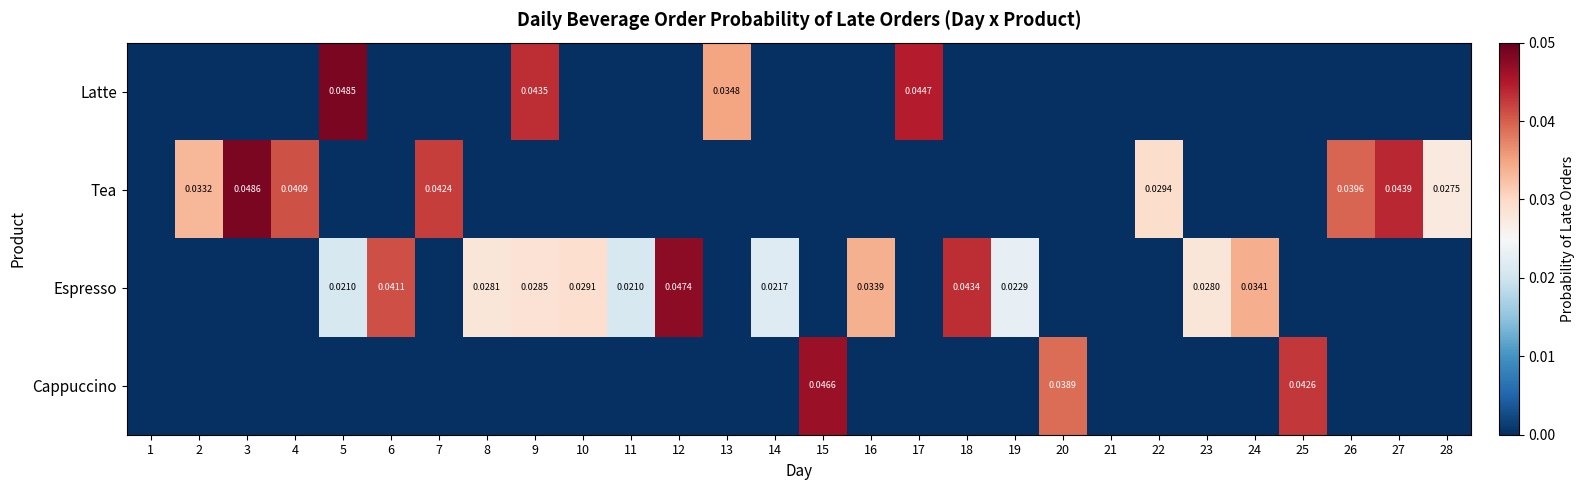

How many data points in Tea are above 0?

8